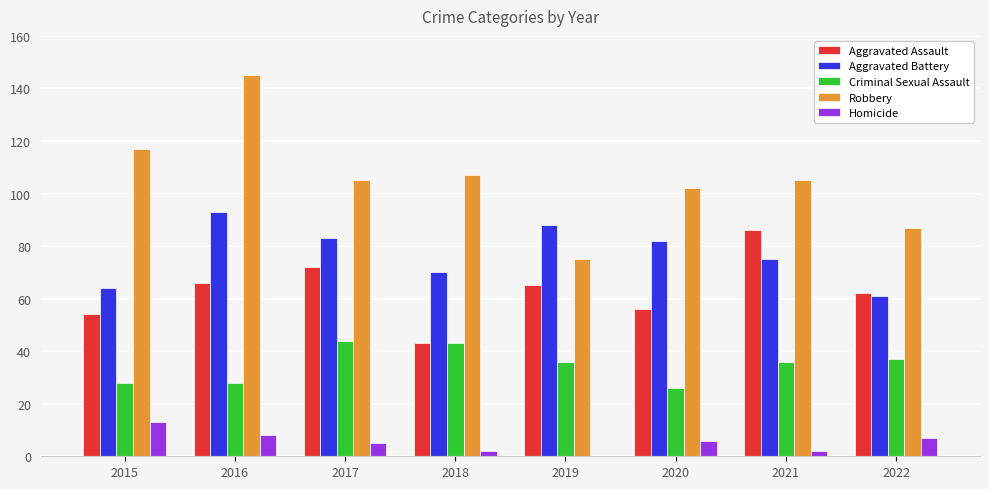

Reading right to left, list all the values displayed in this chart.

Aggravated Assault: 62	86	56	65	43	72	66	54
Aggravated Battery: 61	75	82	88	70	83	93	64
Criminal Sexual Assault: 37	36	26	36	43	44	28	28
Robbery: 87	105	102	75	107	105	145	117
Homicide: 7	2	6	0	2	5	8	13